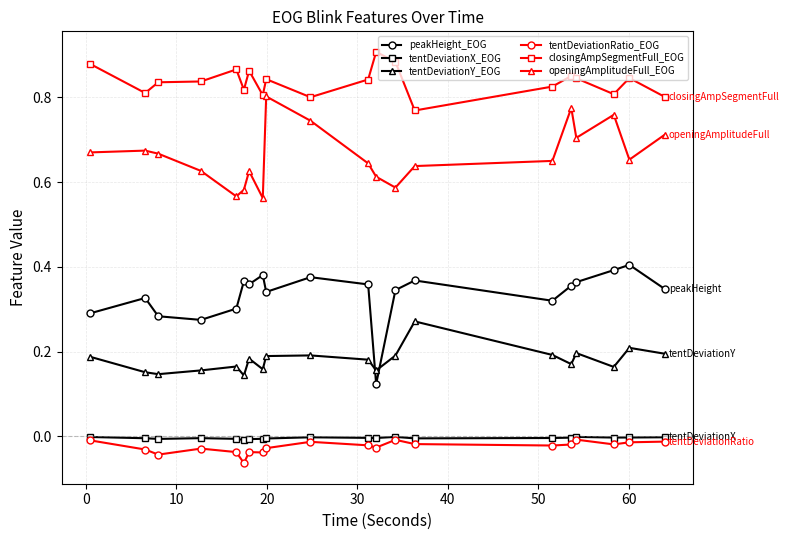

True or false: tentDeviationX_EOG has more than 1 interior local peaks.

True